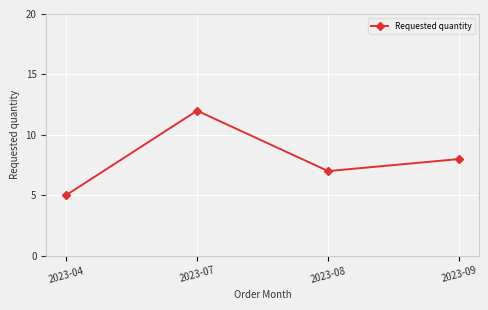

What is the value of the 3rd point from the left?

7